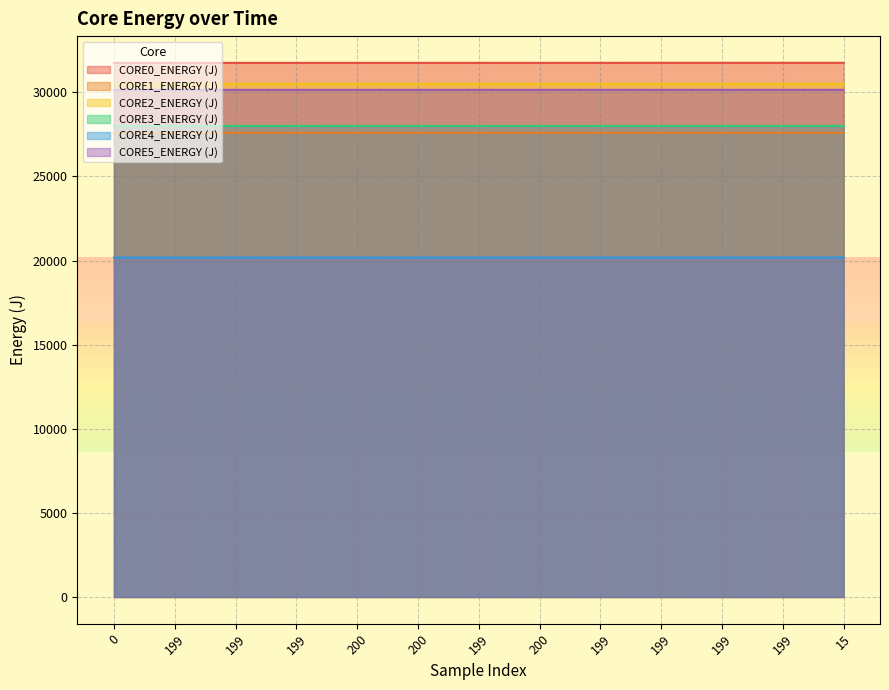

Which category has the highest value in the CORE5_ENERGY (J) series?

15